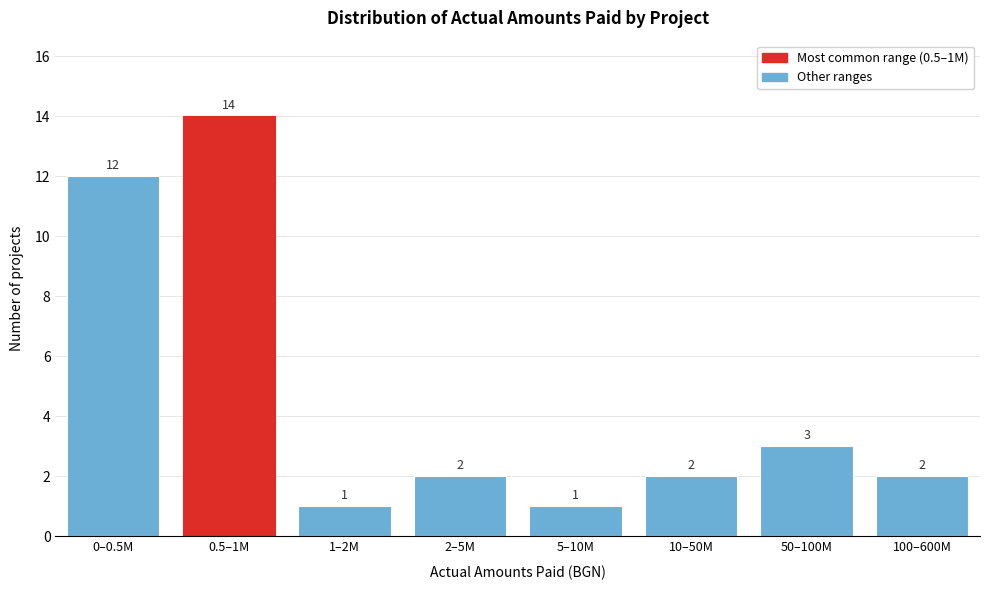

Reading left to right, transcribe all the data shown in this chart.

12	14	1	2	1	2	3	2